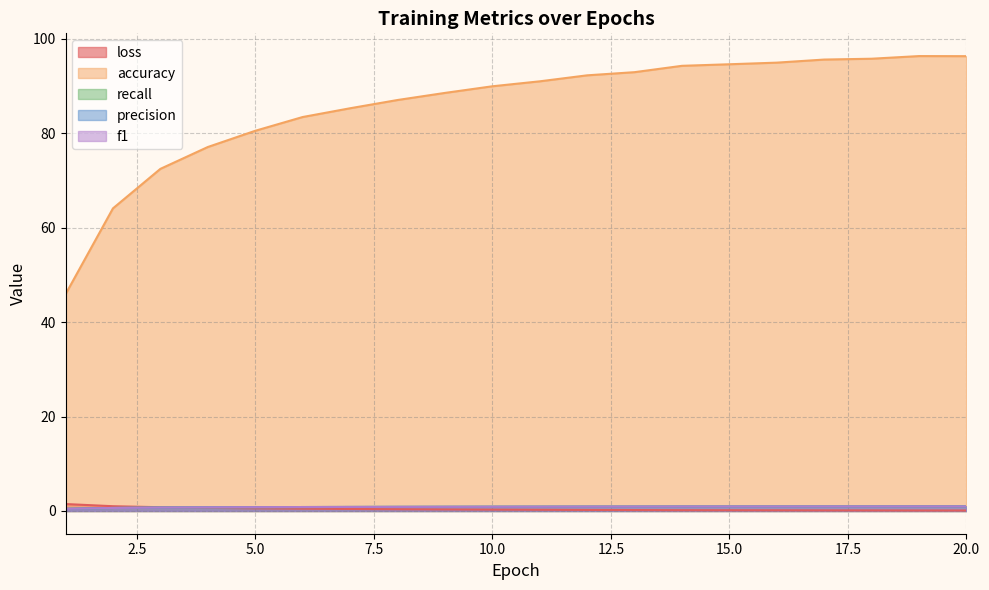

Between 15 and 9, which is larger?

9